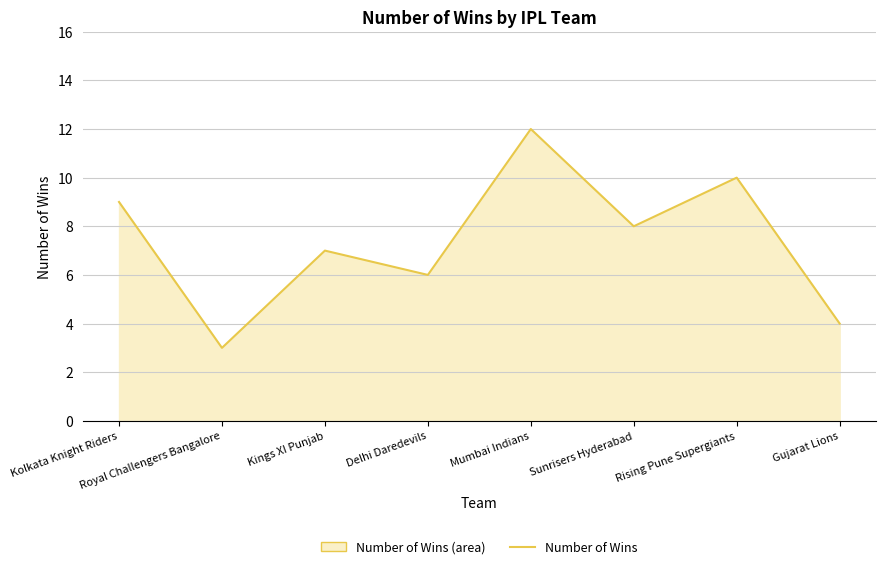

At which category does the data reach its first local peak?

Kings XI Punjab